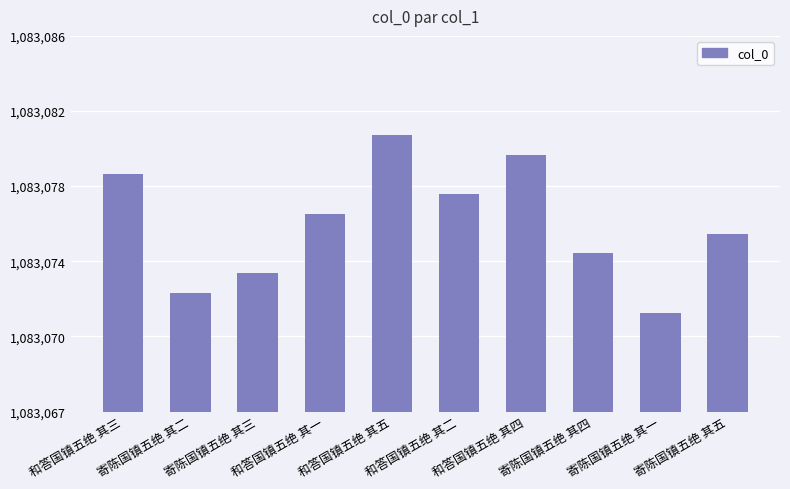

Which has a higher value, 和答国镇五绝 其四 or 和答国镇五绝 其二?

和答国镇五绝 其四